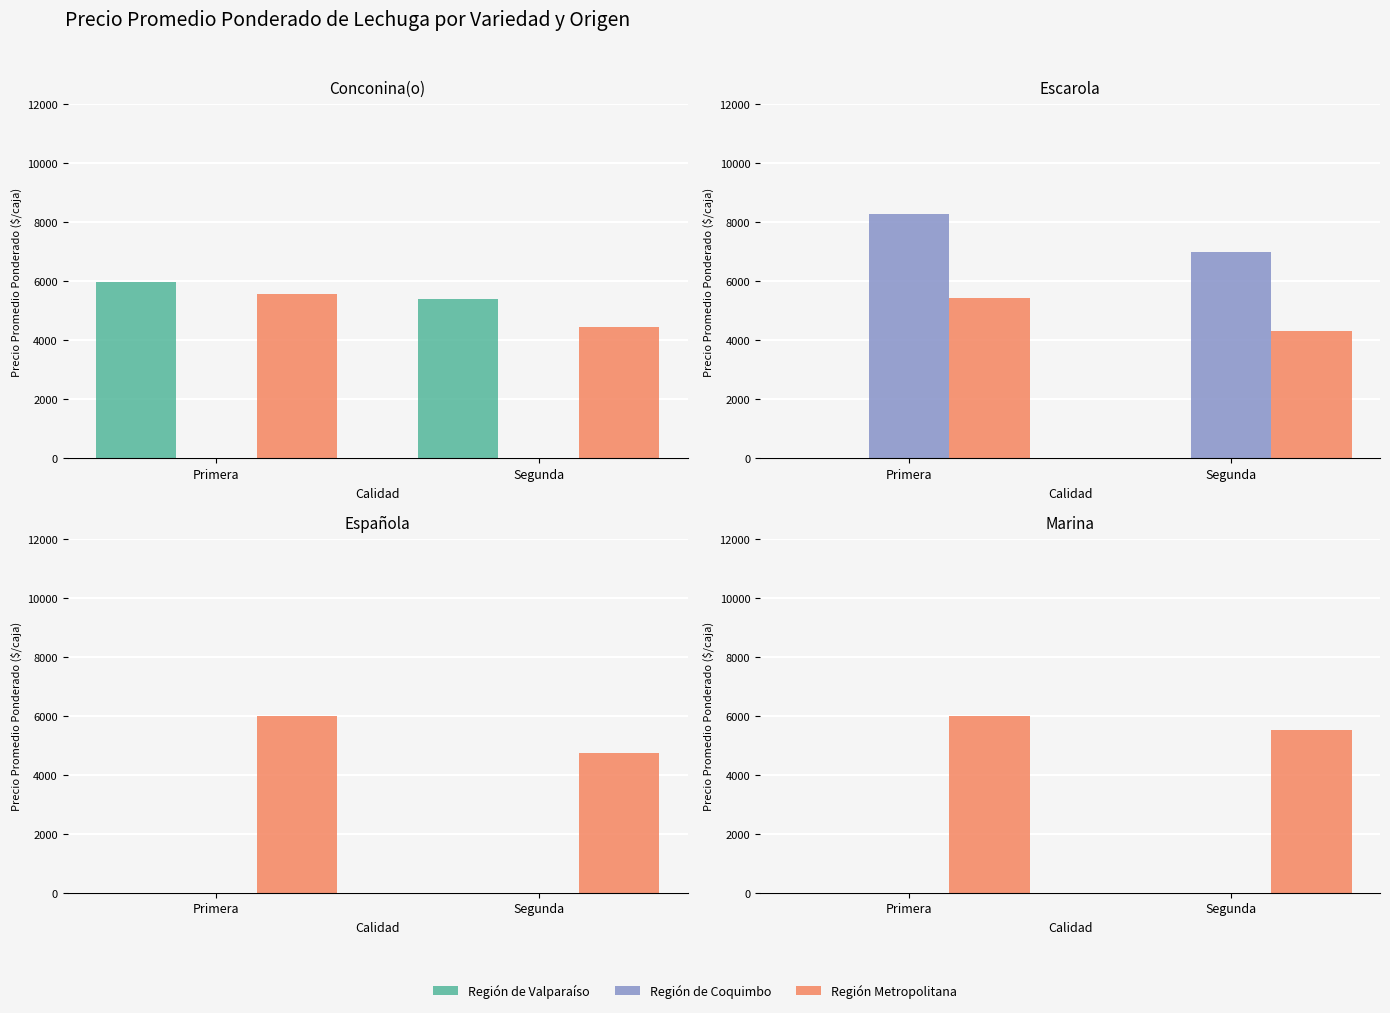

What is the difference between the highest and lowest values at Primera?

5988